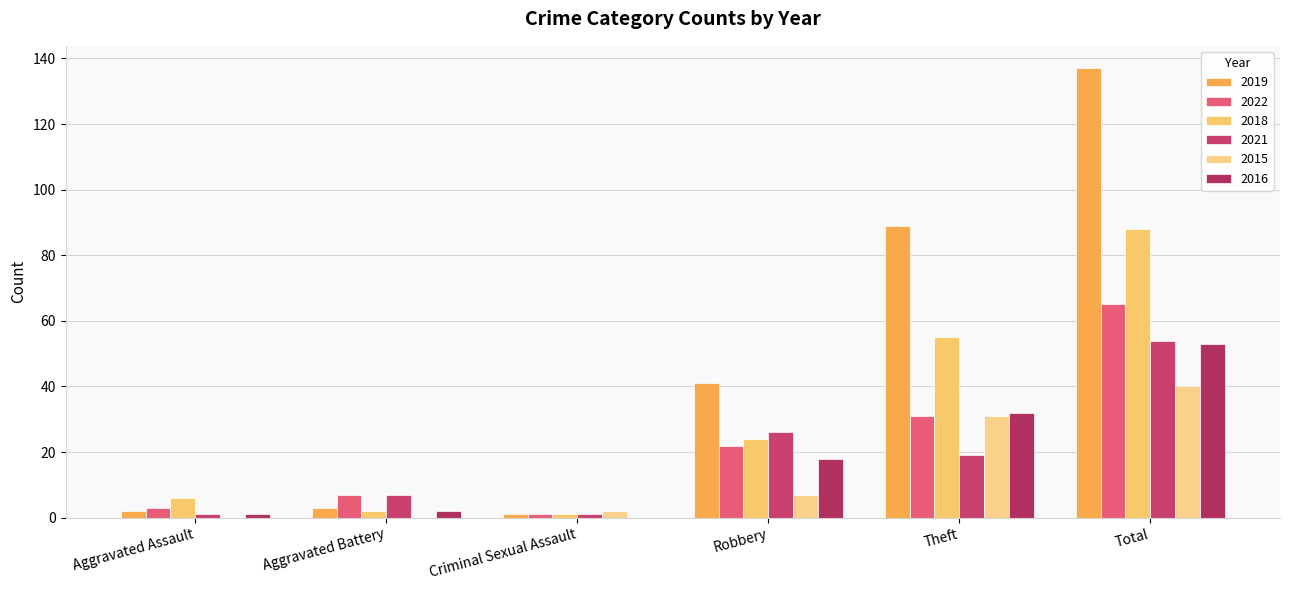

How many groups of bars are there?

6